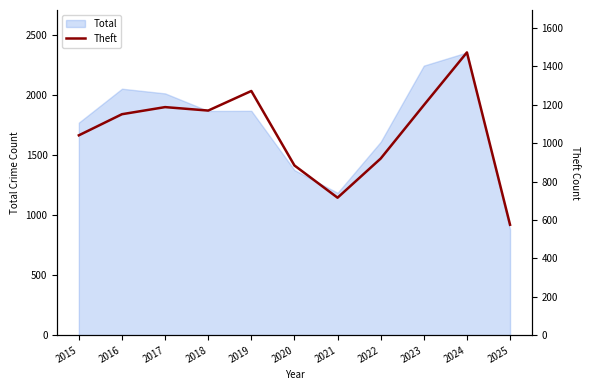

What is the minimum value for Total?

880